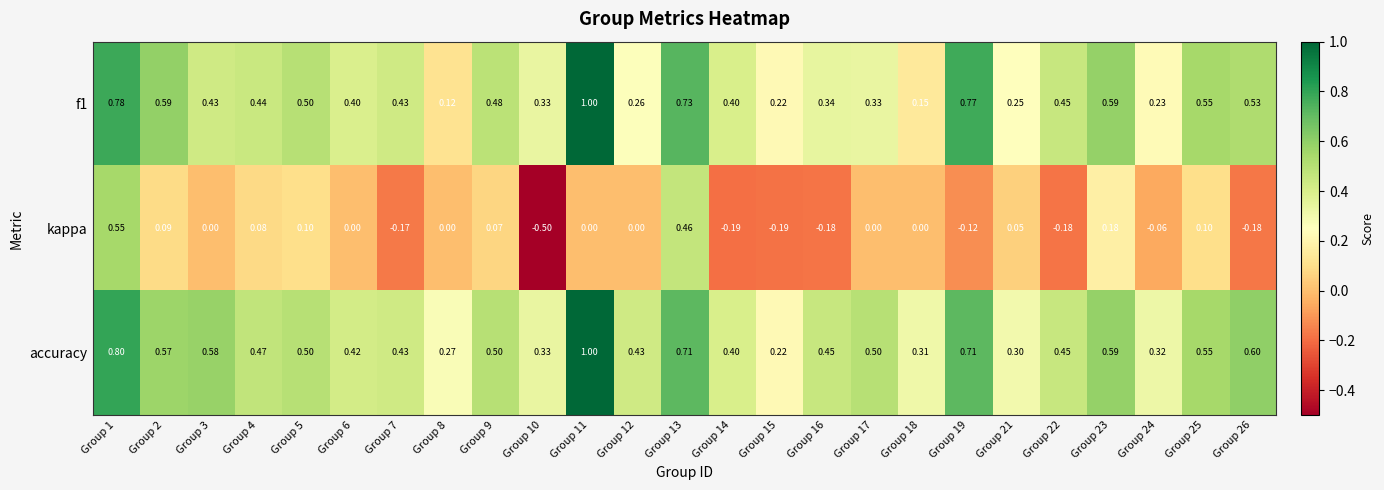

What is the spread (max minus min) of values at Group 14?

0.6